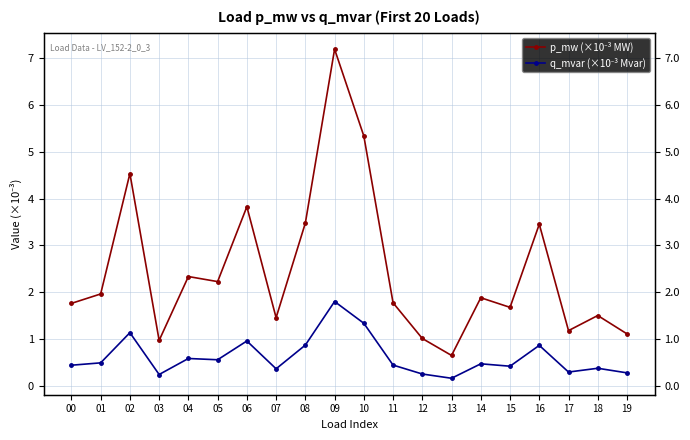

Is the value of q_mvar (×10⁻³ Mvar) at 08 greater than the value of p_mw (×10⁻³ MW) at 10?

No